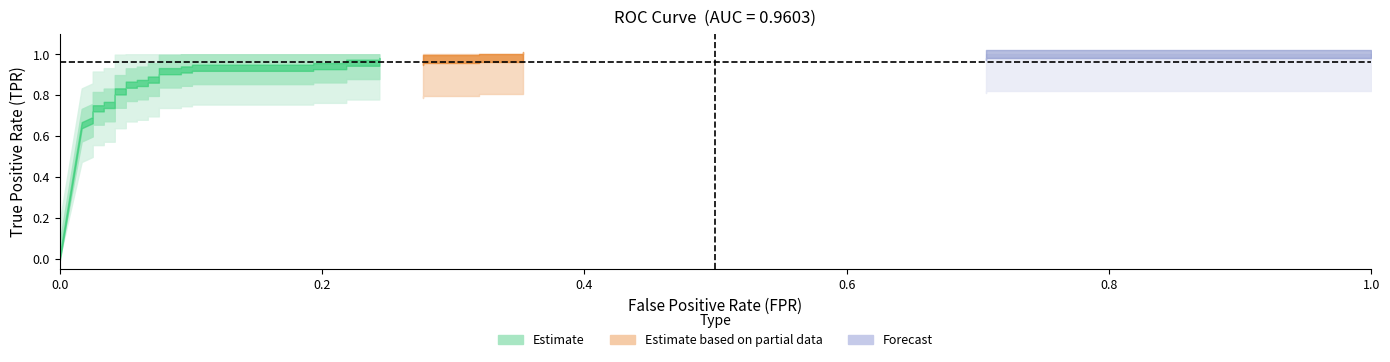

Reading right to left, list all the values displayed in this chart.

fpr: 35=1.0	34=0.7	33=0.7	32=0.4	31=0.4	30=0.3	29=0.3	28=0.3	27=0.3	26=0.2	25=0.2	24=0.2	23=0.2	22=0.2	21=0.2	20=0.1	19=0.1	18=0.1	17=0.1	16=0.1	15=0.1	14=0.1	13=0.1	12=0.1	11=0.1	10=0.1	9=0.1	8=0.0	7=0.0	6=0.0	5=0.0	4=0.0	3=0.0	2=0.0	tpr=0.0	fpr=0.0
tpr: 35=1.0	34=1.0	33=1.0	32=1.0	31=1.0	30=1.0	29=1.0	28=1.0	27=1.0	26=1.0	25=1.0	24=1.0	23=0.9	22=0.9	21=0.9	20=0.9	19=0.9	18=0.9	17=0.9	16=0.9	15=0.9	14=0.9	13=0.9	12=0.9	11=0.9	10=0.9	9=0.8	8=0.8	7=0.8	6=0.8	5=0.7	4=0.7	3=0.7	2=0.7	tpr=0.7	fpr=0.0